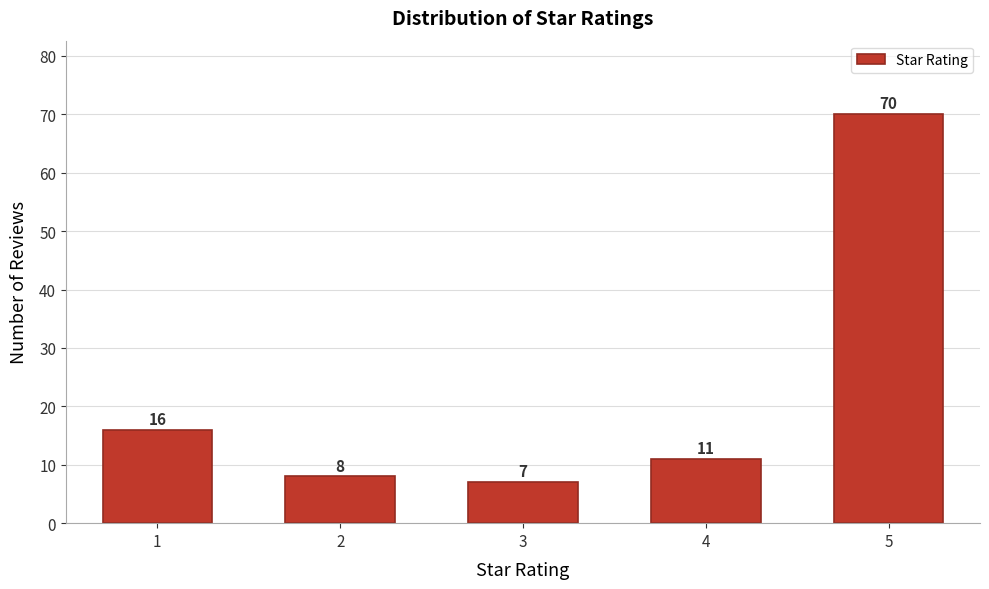

Reading left to right, what are all the values shown in this chart?

16	8	7	11	70